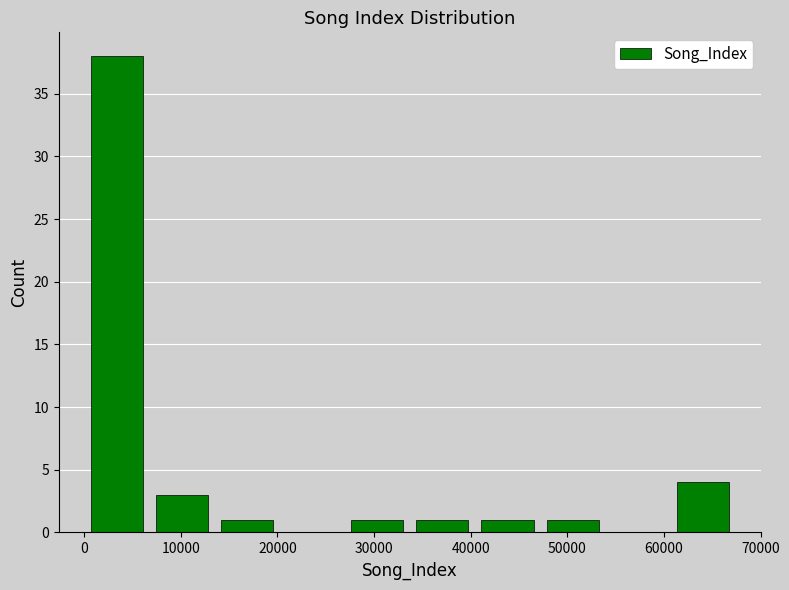

Reading left to right, transcribe this chart: for each bar, give the range it covers on the x-axis and its height. Neither the bar edges nor the heights are printed on the chart, so give them approximately, as read against the axes.

0 to 7000: 38
7000 to 13000: 3
13000 to 20000: 1
20000 to 27000: 0
27000 to 34000: 1
34000 to 40000: 1
40000 to 47000: 1
47000 to 54000: 1
54000 to 61000: 0
61000 to 67000: 4